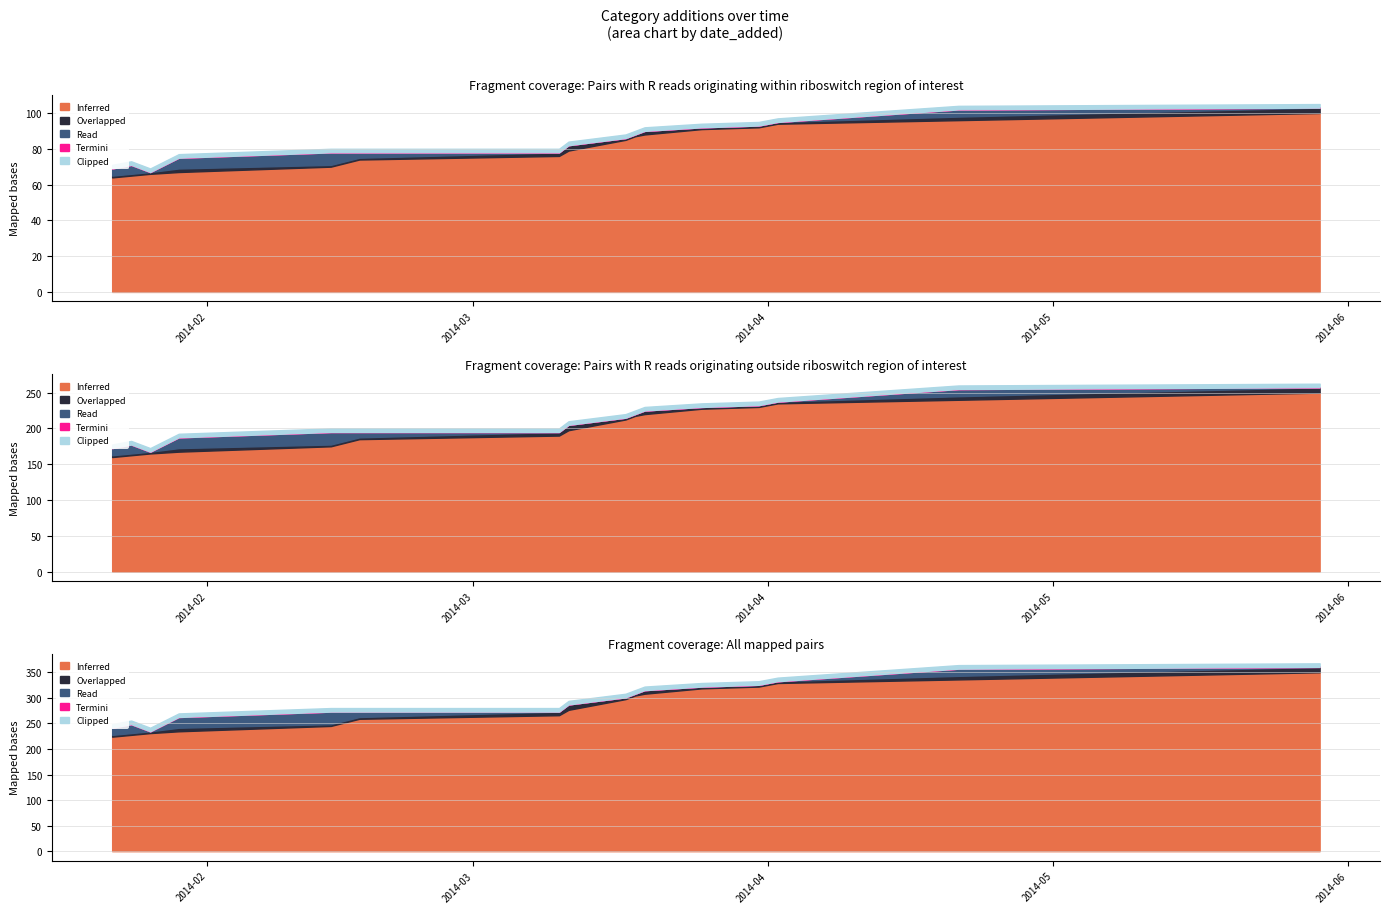

Which category has the highest value in the Clipped series?

2014-01-22